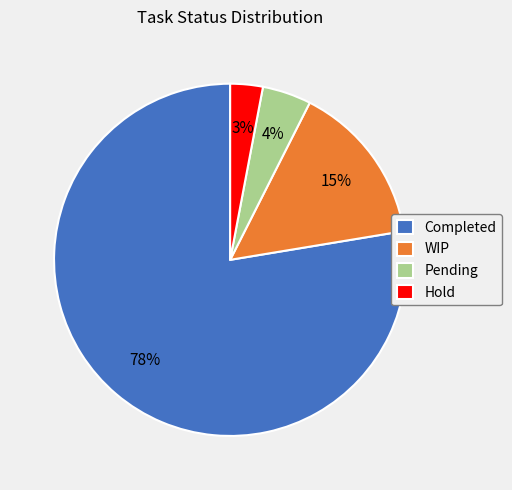

To the nearest percent, what is the average slice percentage?

25%